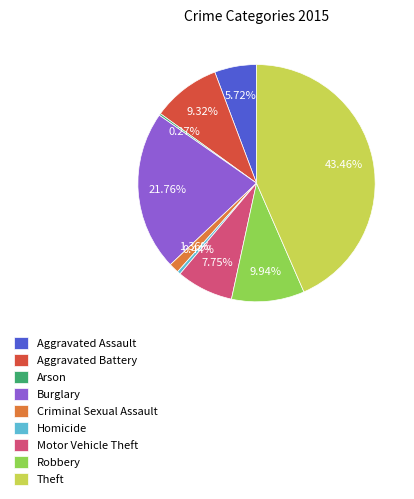

The Homicide slice represents 13% of the pie. True or false?

False